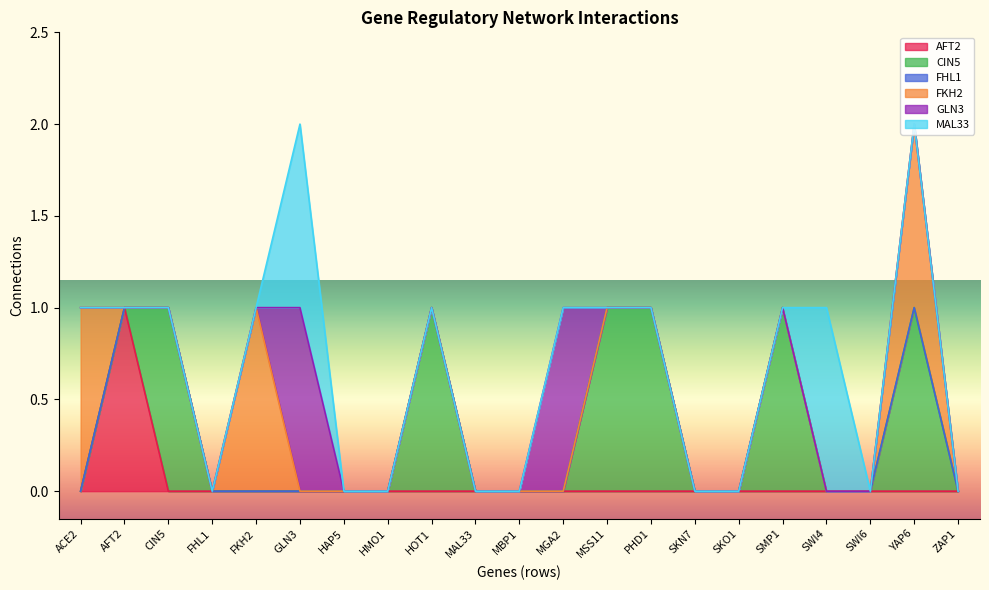

Where is CIN5 nearest to the value 0?

ACE2